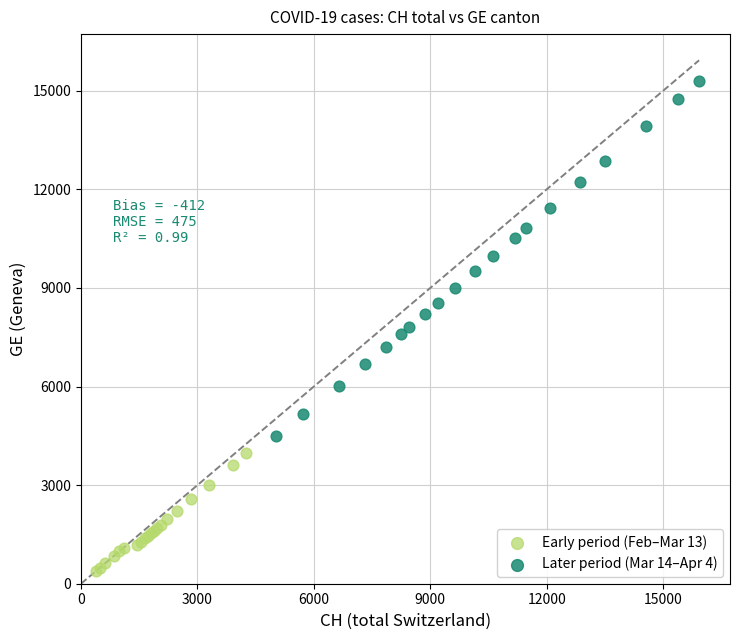

Which series contains the lowest Y value?

Early period (Feb–Mar 13)